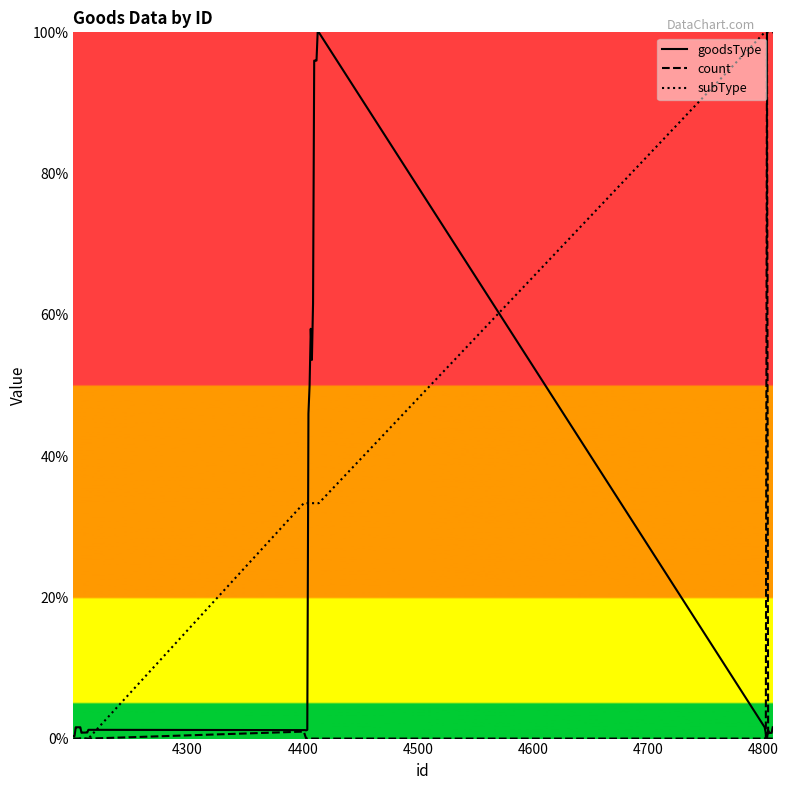

Which series has the largest total across all categories?

subType